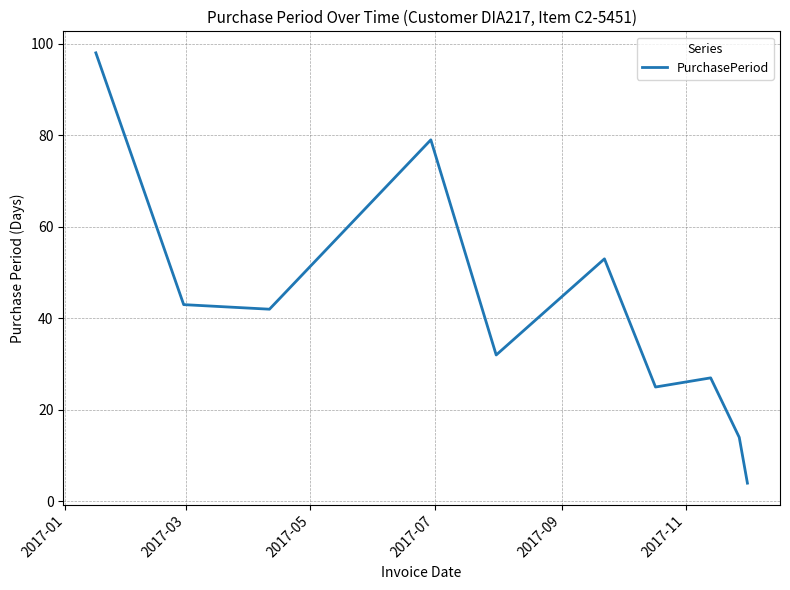

What is the smallest value displayed?

4